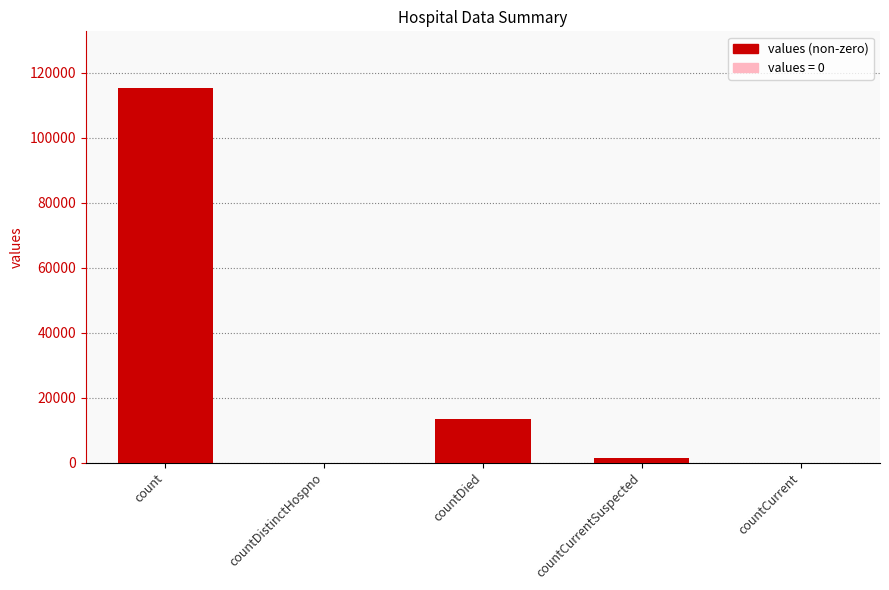

Are the bars grouped side by side (vs. stacked)?

No